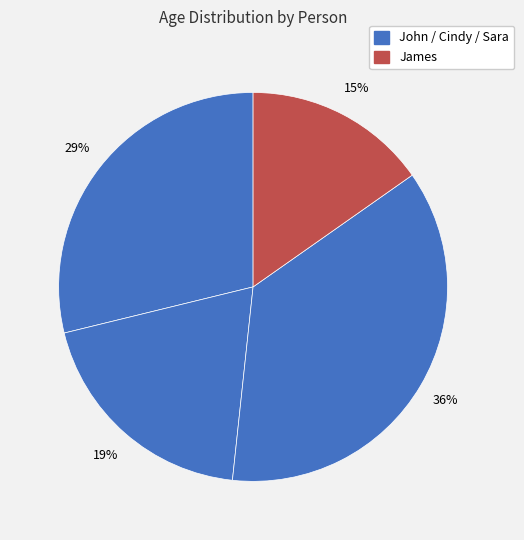

How many segments does this pie chart have?

4